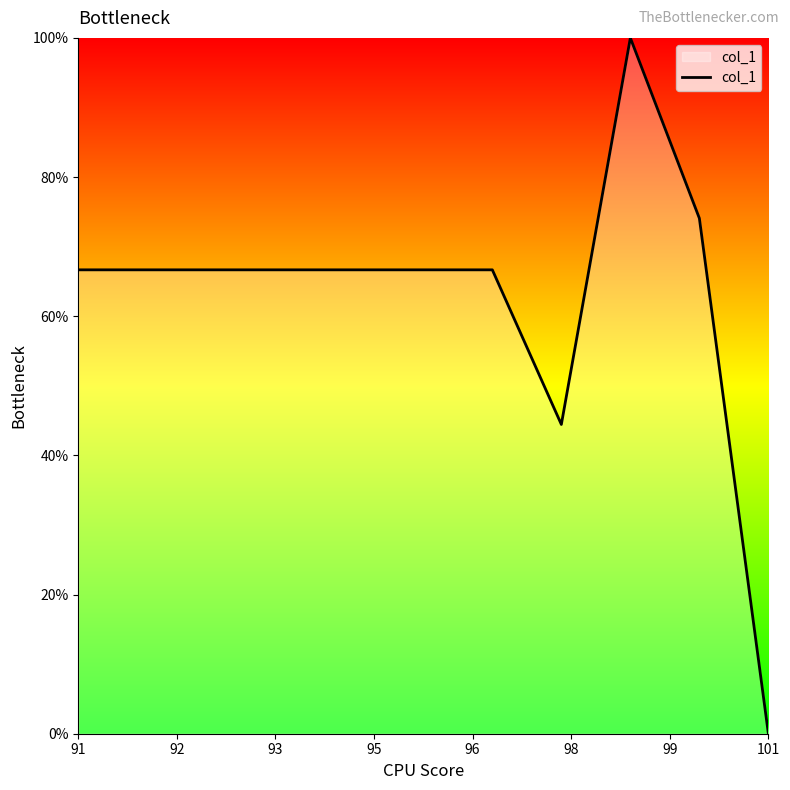

What is the greatest value displayed?

100.0